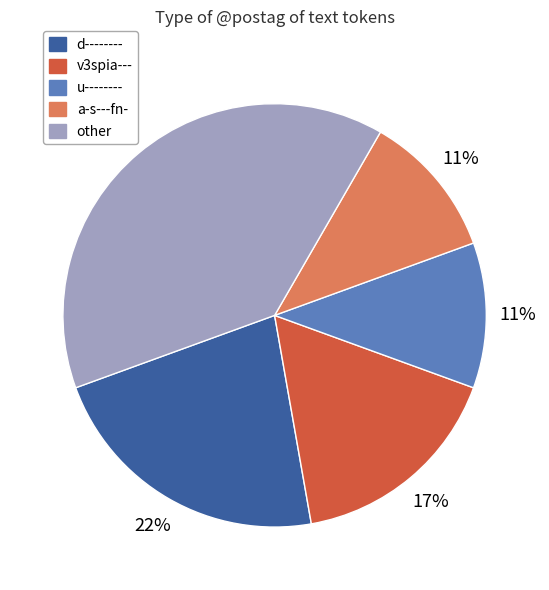

Approximately how many times larger is the value at d-------- compared to v3spia---?

1.3